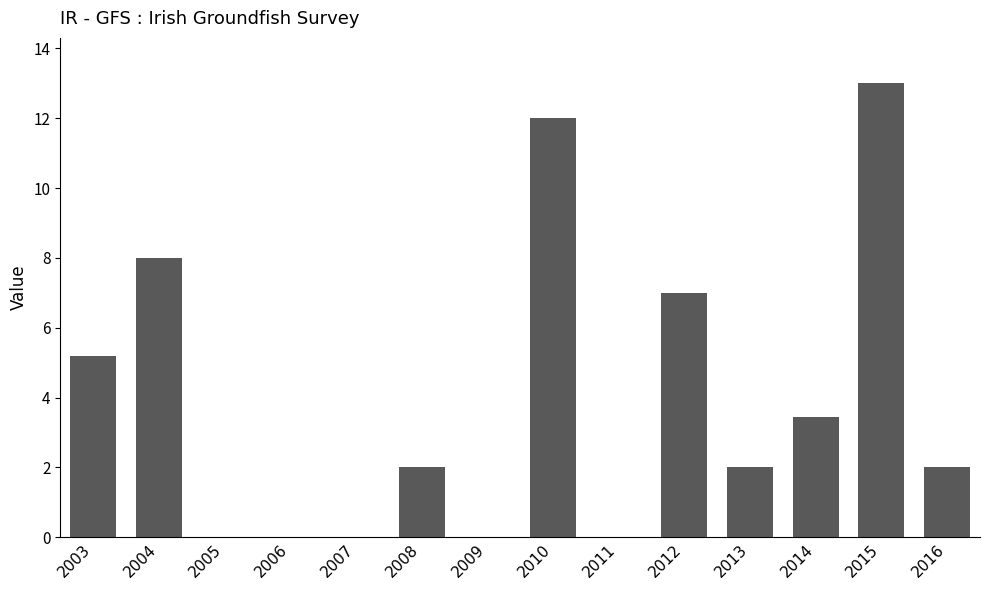

What is the sum of all values?

54.6